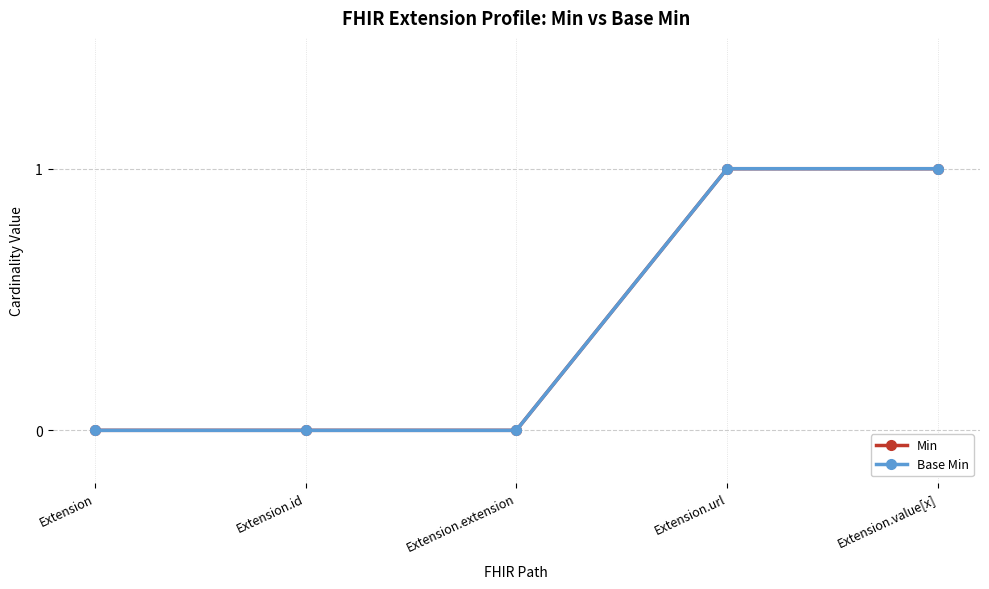

At Extension.url, list the series in order from largest to smallest.

Min, Base Min